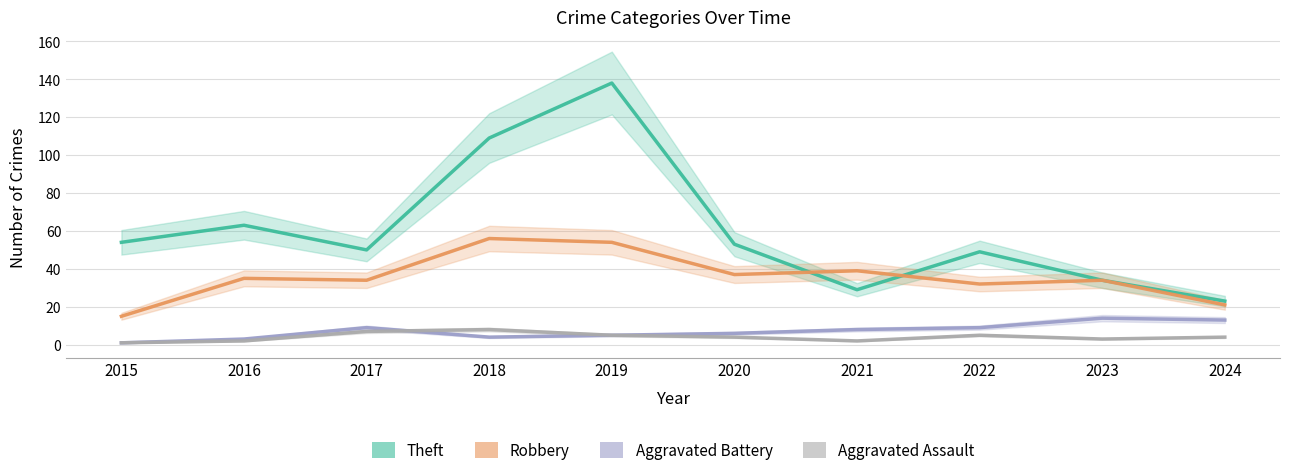

What is the difference between the Aggravated Assault values at 2017 and 2021?

5